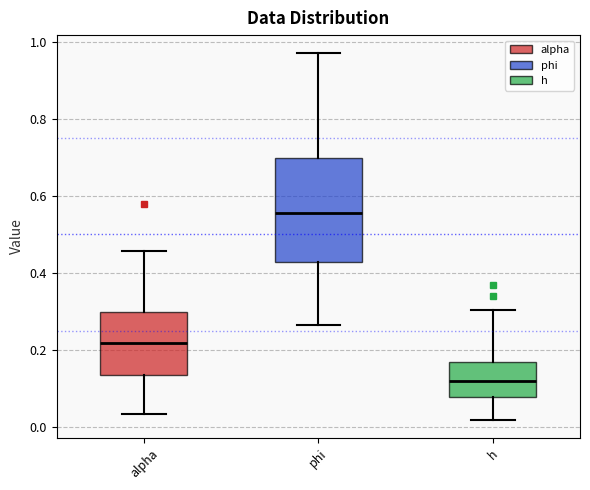

Reading left to right, read every box against the y-axis: the position of its median line, the range the box covers, and the ends of its whiskers. The values are not printed on the chart, so give them approximately, as read against the axis.

alpha: median 0.22, box 0.14 to 0.30, whiskers 0.04 to 0.46
phi: median 0.56, box 0.42 to 0.70, whiskers 0.26 to 0.96
h: median 0.12, box 0.08 to 0.18, whiskers 0.02 to 0.30